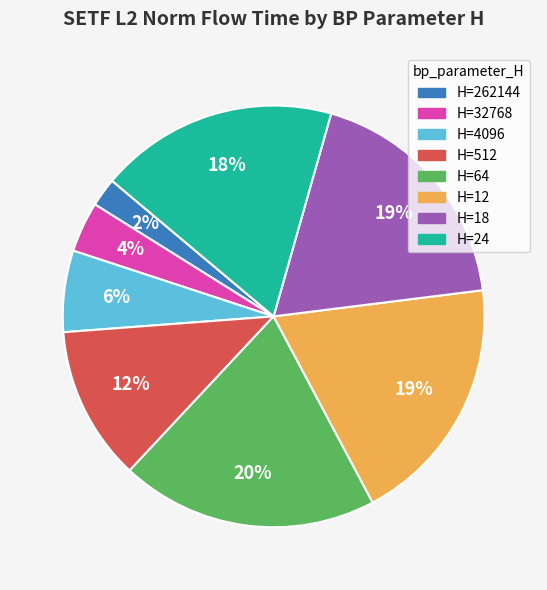

Is there a majority slice in this chart?

No